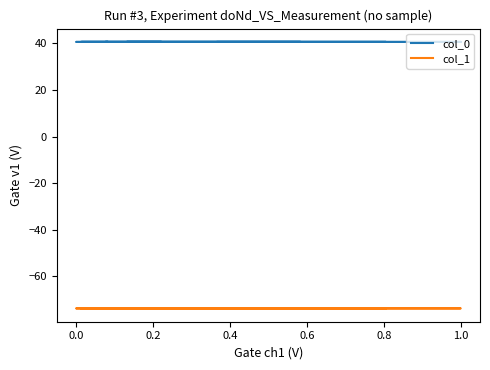

Rank the series by their maximum value, from highest to lowest.

col_0, col_1